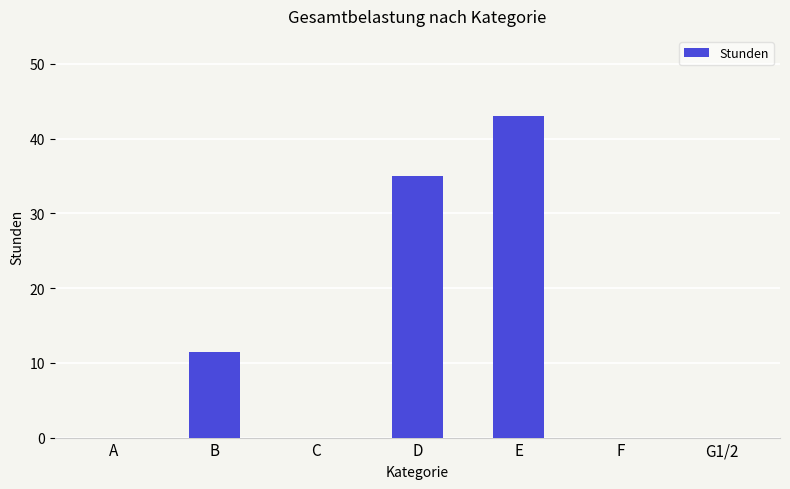

What is the greatest value displayed?

43.0